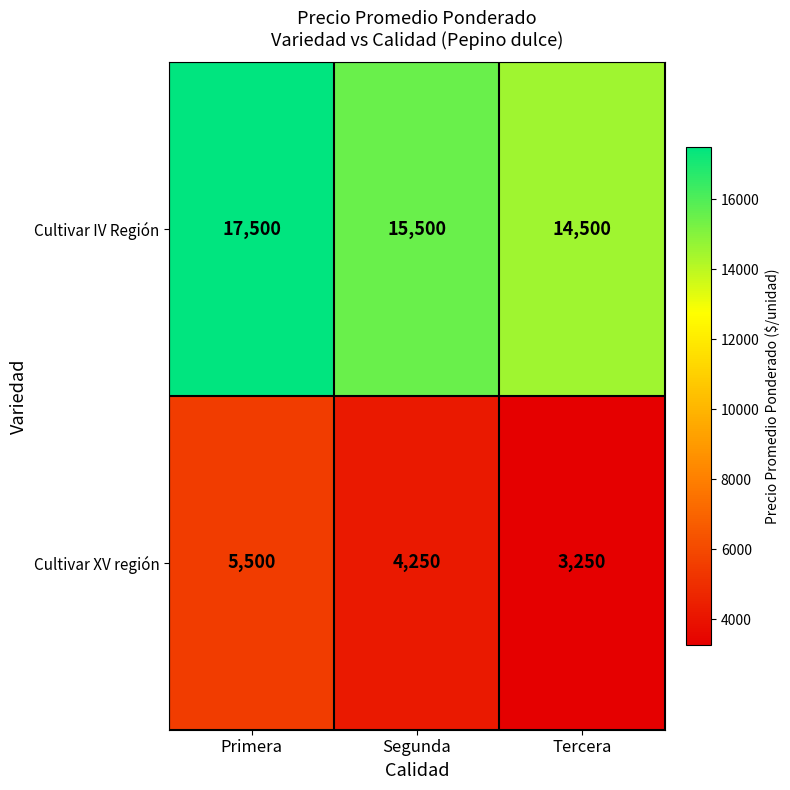

What is the smallest value displayed?

3250